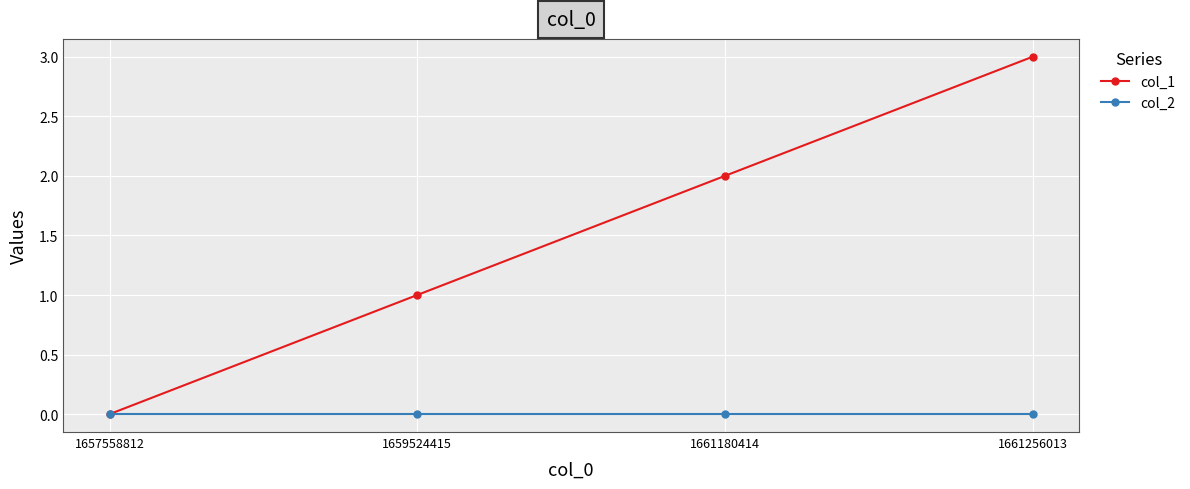

Reading left to right, list all the values displayed in this chart.

col_1: 1657558812=0	1659524415=1	1661180414=2	1661256013=3
col_2: 1657558812=0	1659524415=0	1661180414=0	1661256013=0